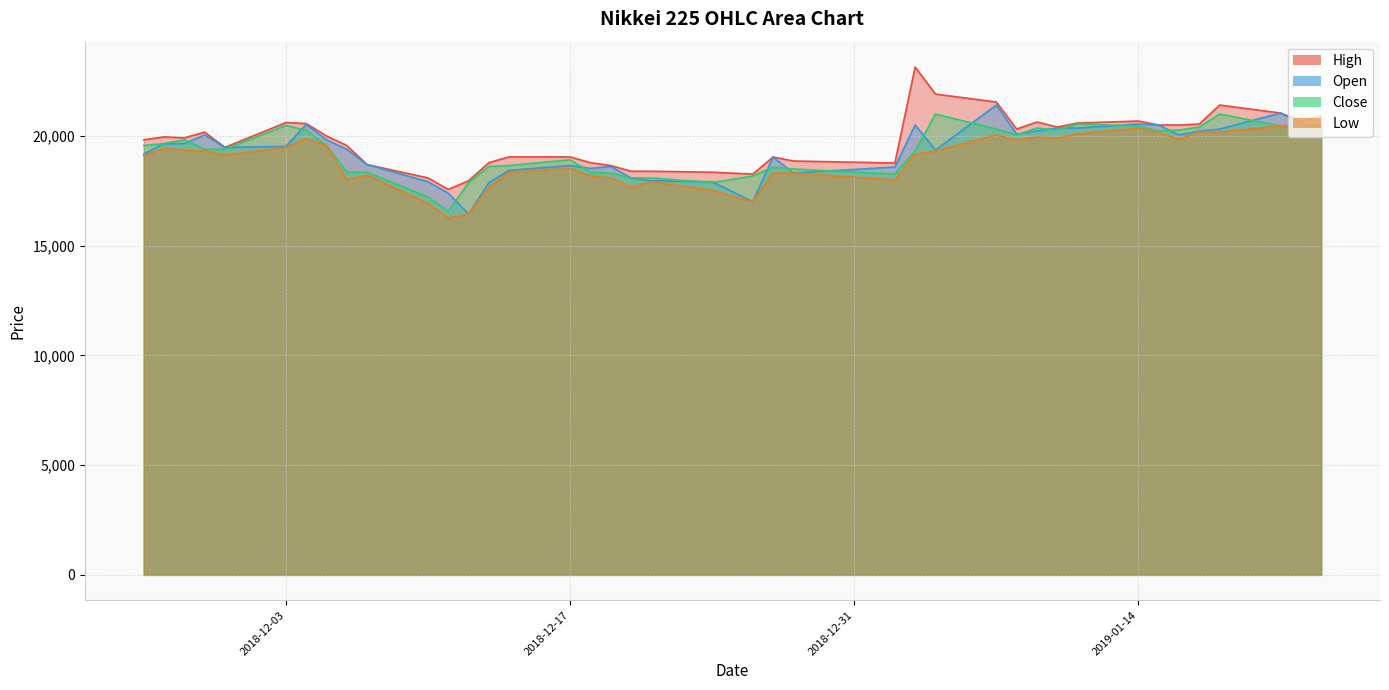

Where is the first local maximum for High?

2018-11-27